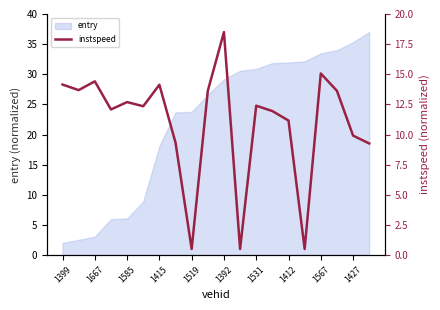

What is the sum of all values?

219.8